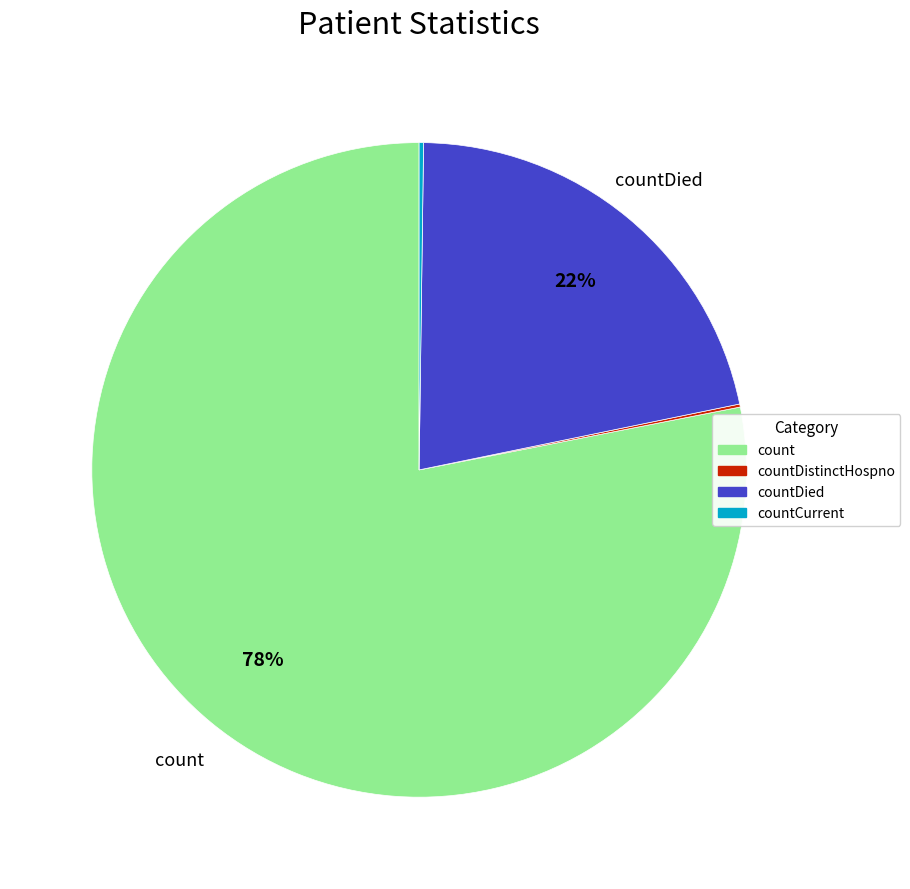

Does any single category account for the majority?

Yes